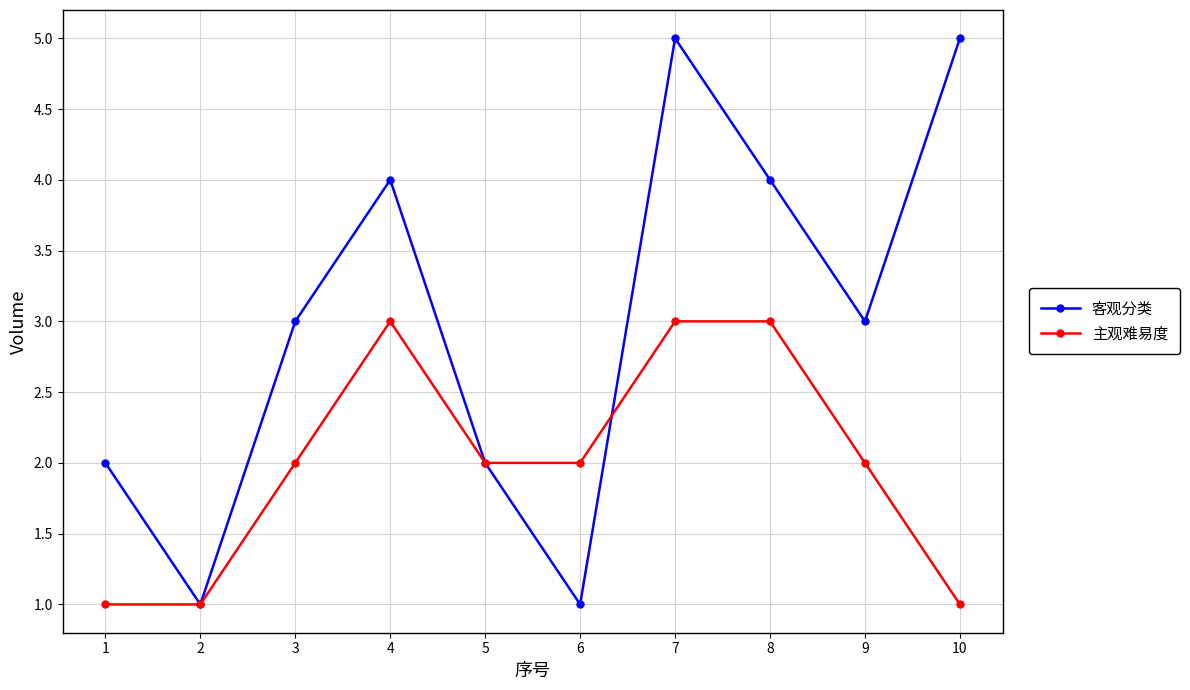

How many 客观分类 values are between 2 and 4?

6